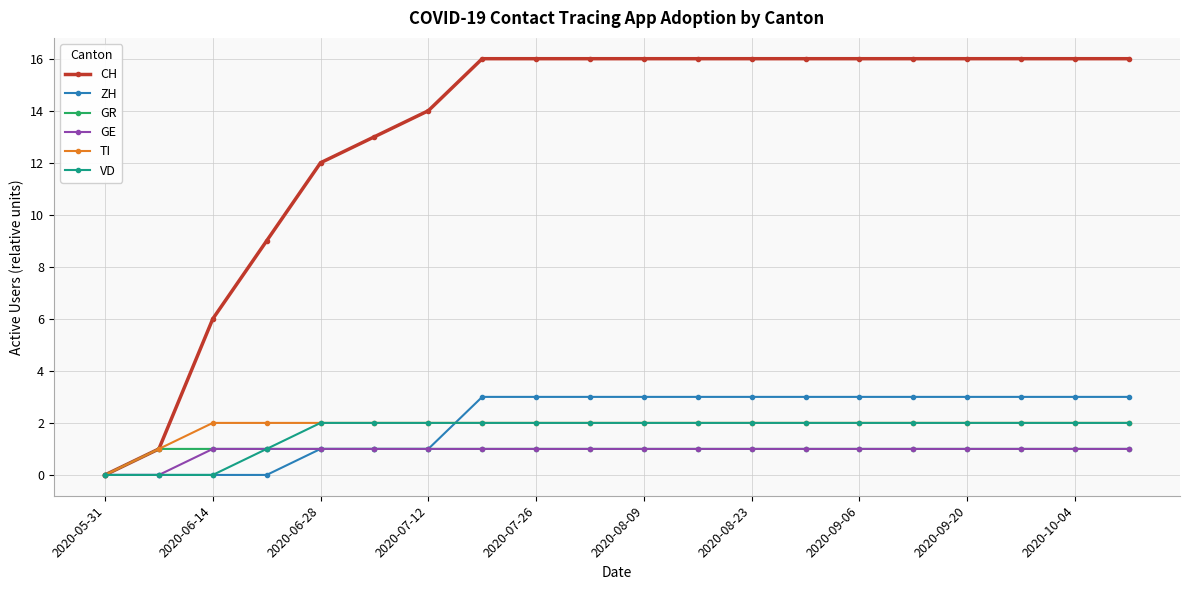

Does the chart have visible grid lines?

Yes